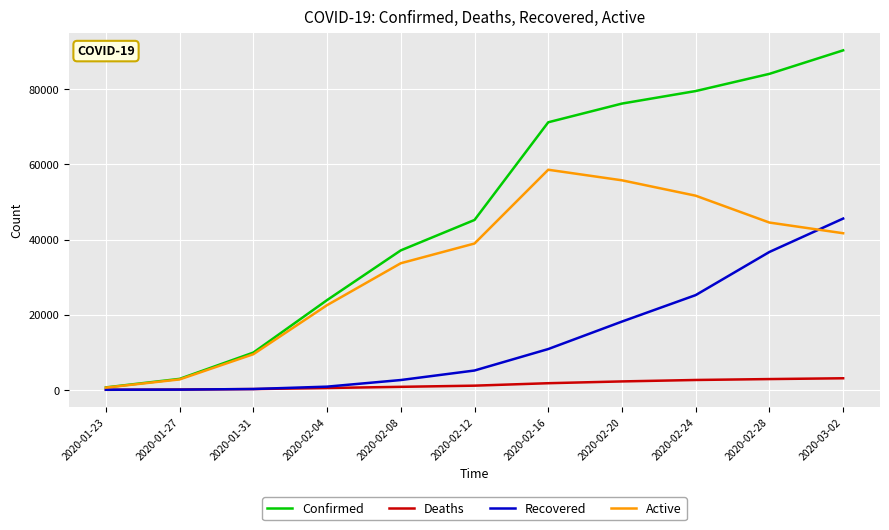

What are all the series names shown in the legend?

Confirmed, Deaths, Recovered, Active